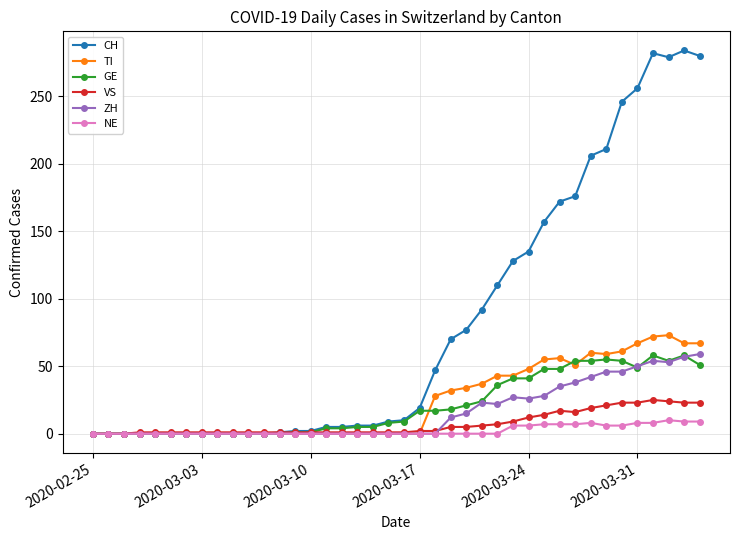

At how many categories does at least one series exceed 273?

4